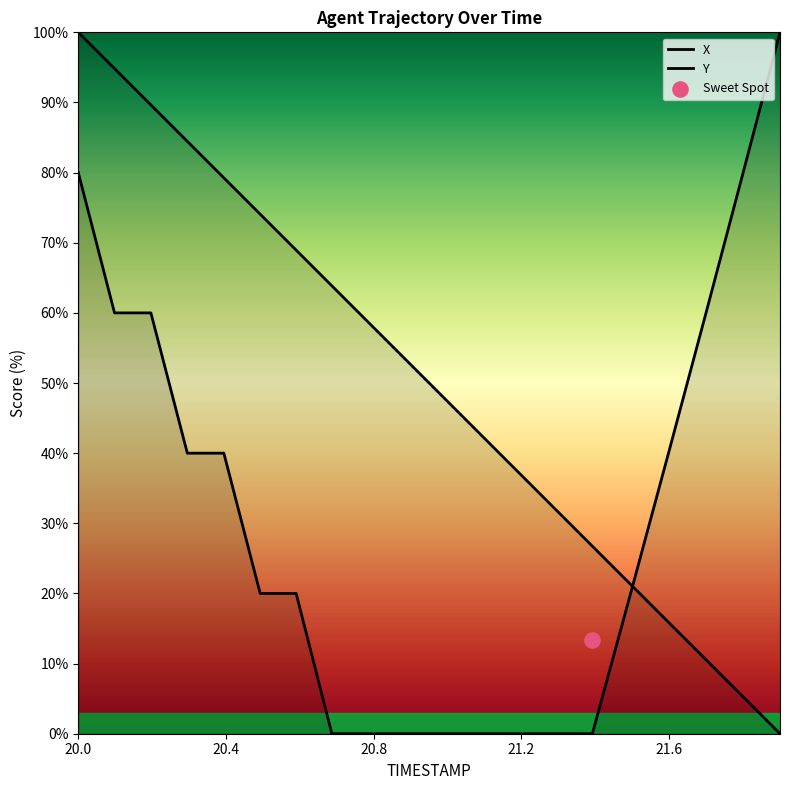

Which series has the widest spread of Y values?

X